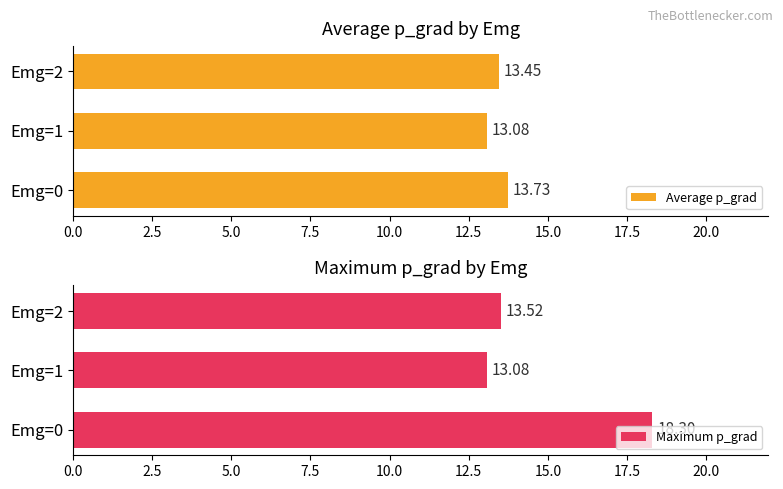

List the labels in order of Average p_grad value, largest first.

Emg=0, Emg=2, Emg=1